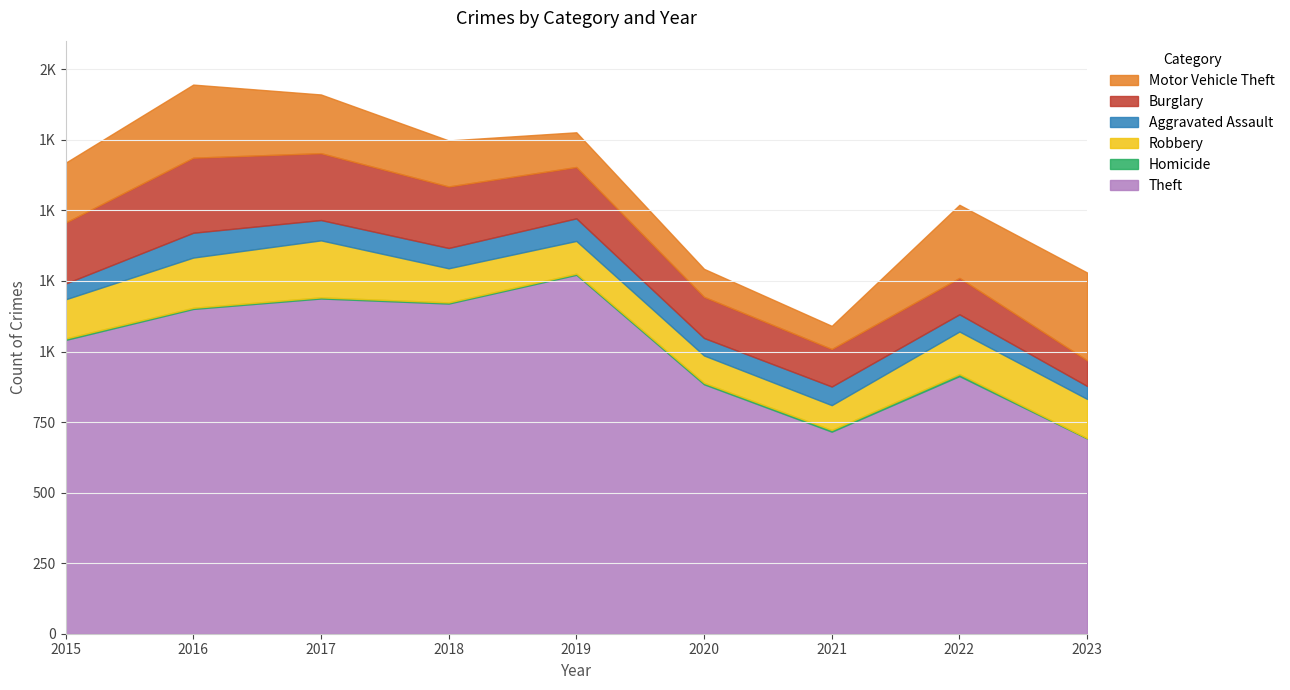

What is the difference between the highest and lowest values at 2018?

1166